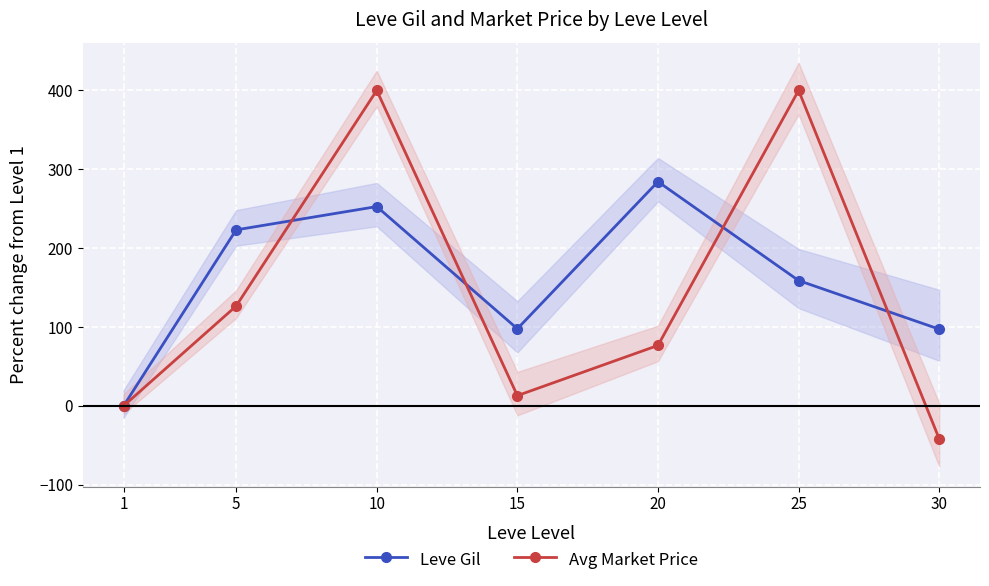

What is the spread (max minus min) of values at 10?

147.3